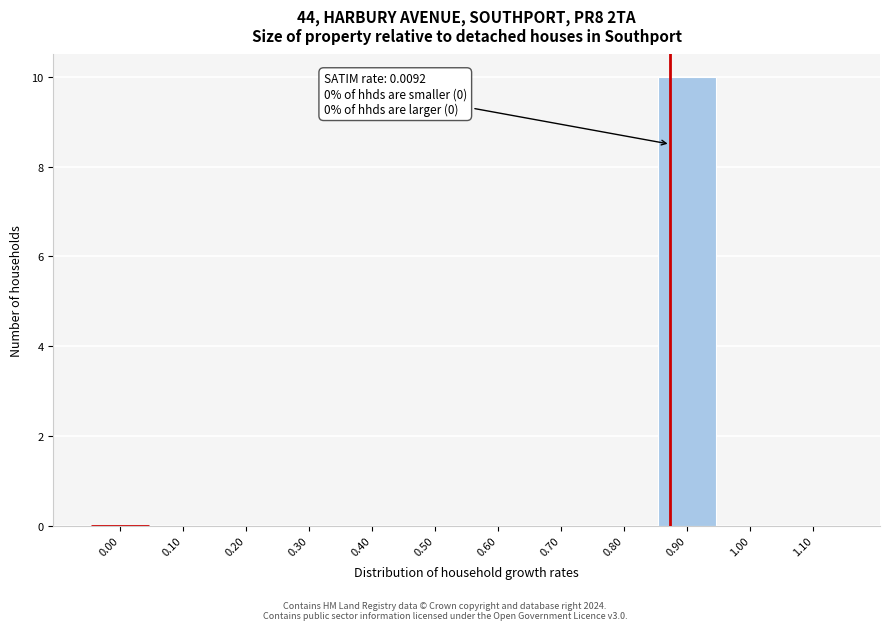

Reading left to right, what are all the values shown in this chart?

0.00=0	0.10=0	0.20=0	0.30=0	0.40=0	0.50=0	0.60=0	0.70=0	0.80=0	0.90=10	1.00=0	1.10=0